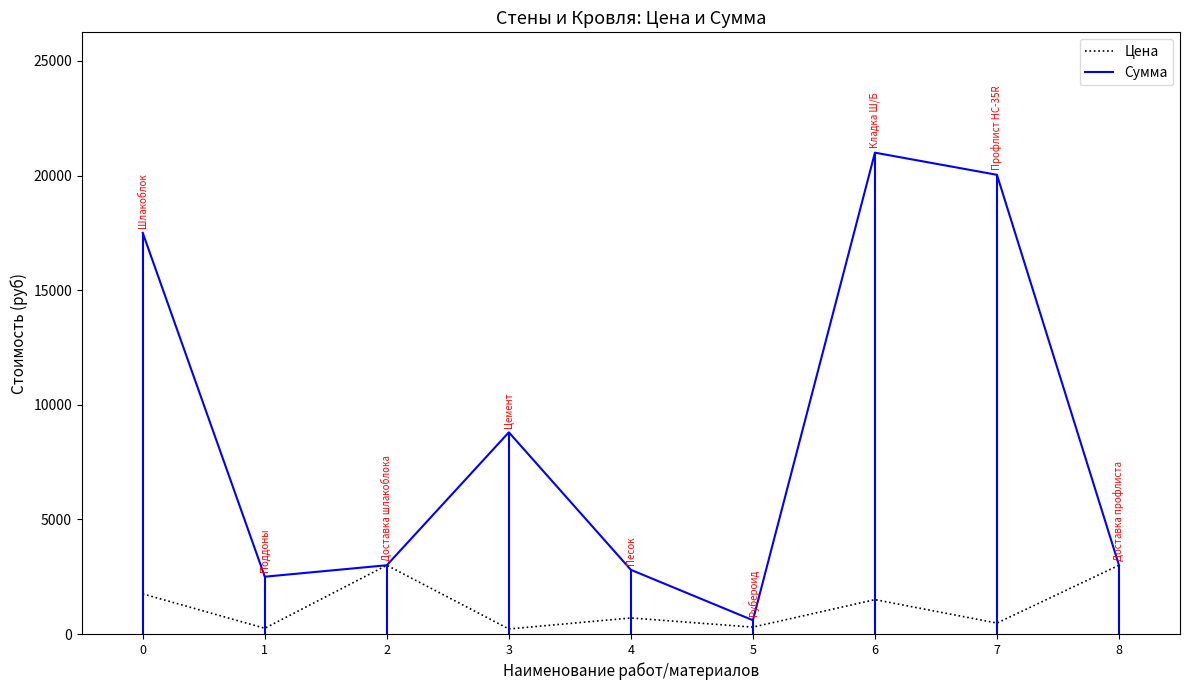

At which category does Цена reach its first local peak?

2